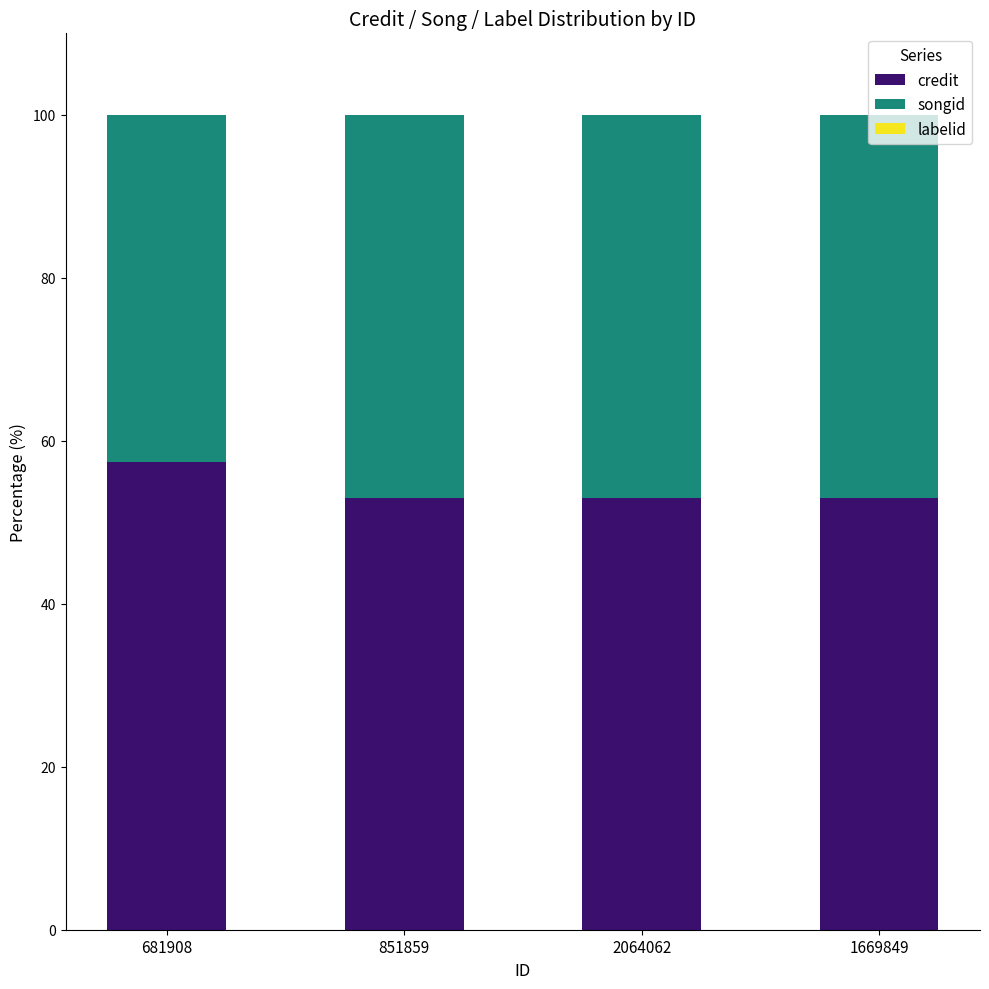

What is the total value across all series at 681908?

100.0